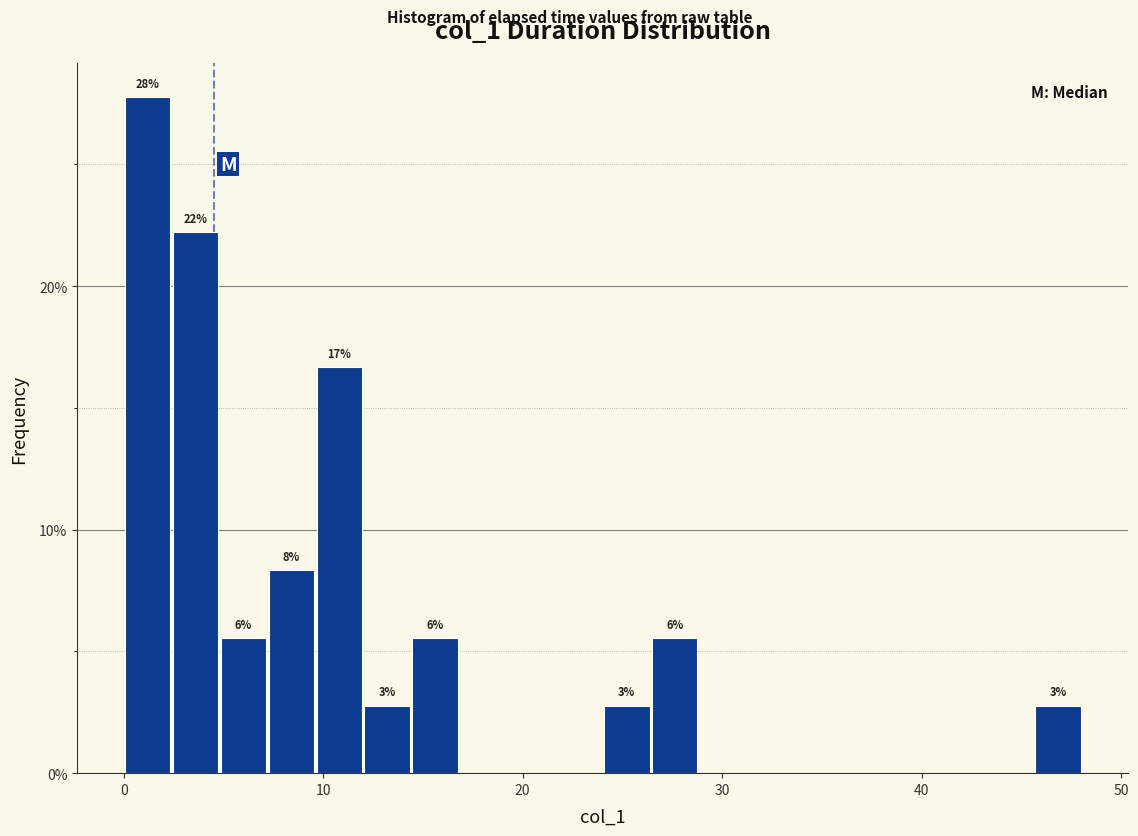

Around what value on the x-axis is the tallest bar? Give the approximate position of its centre, as read against the axis.

1